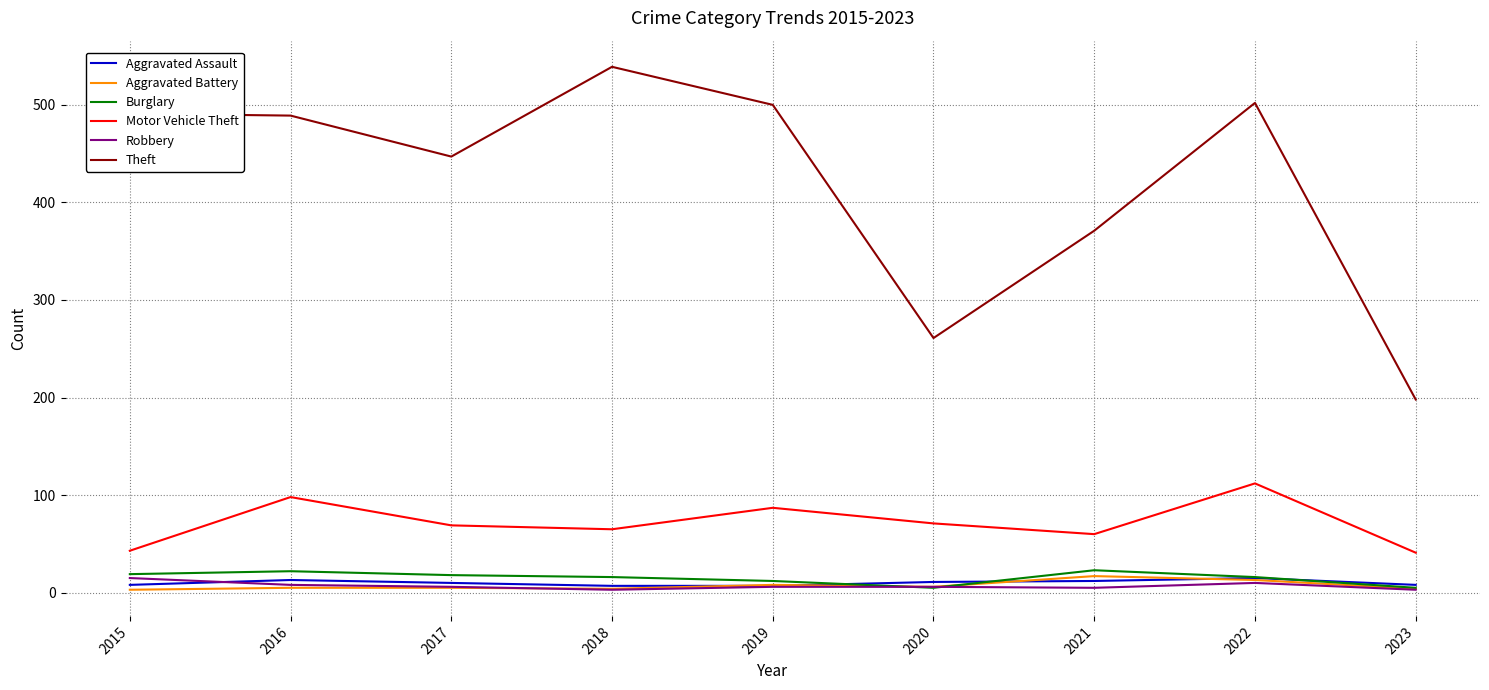

True or false: Aggravated Assault has more than 0 points higher than both neighbors.

True